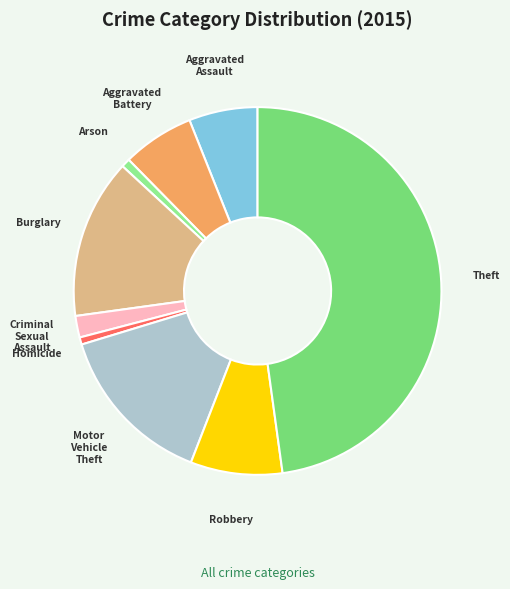

How many segments does this pie chart have?

9